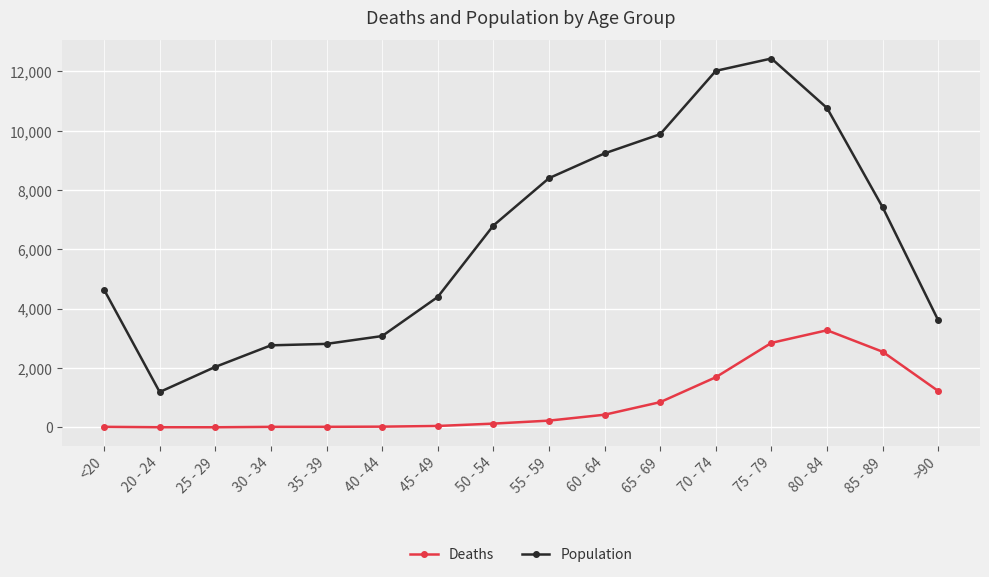

What position from the left is 50 - 54?

8